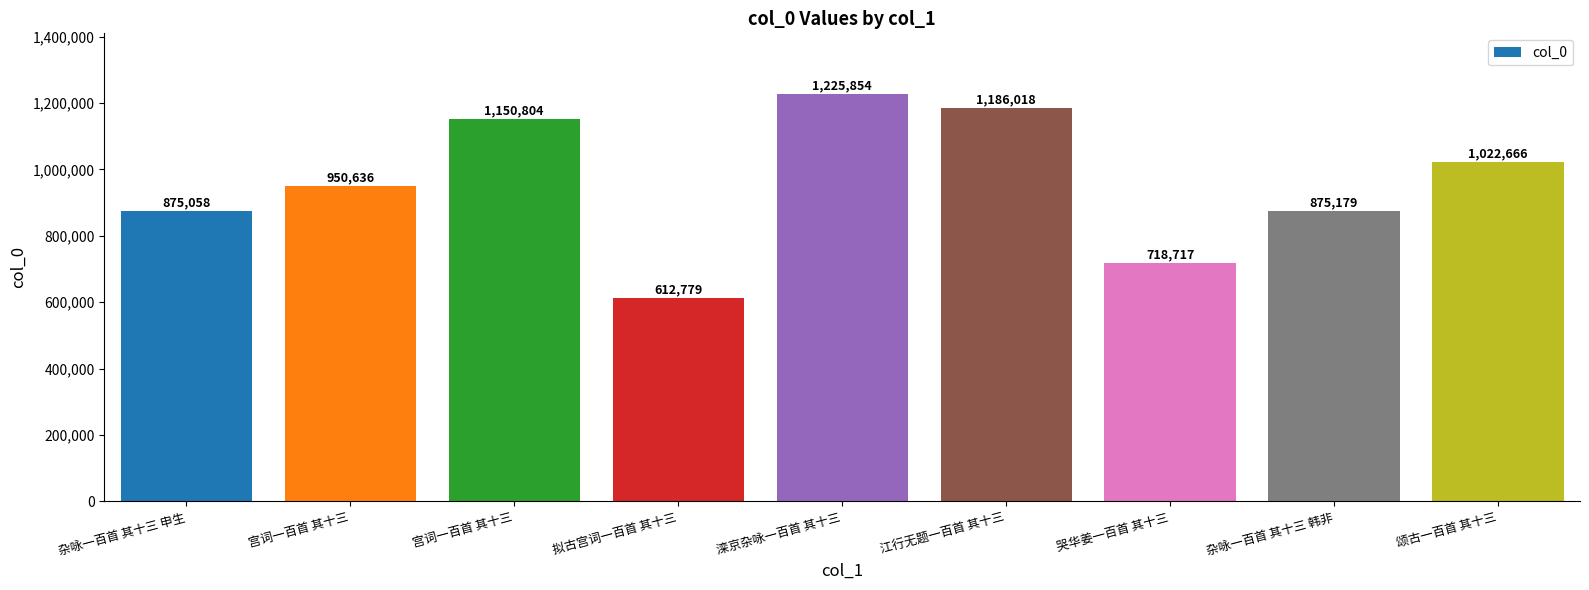

How many categories are shown in the chart?

9